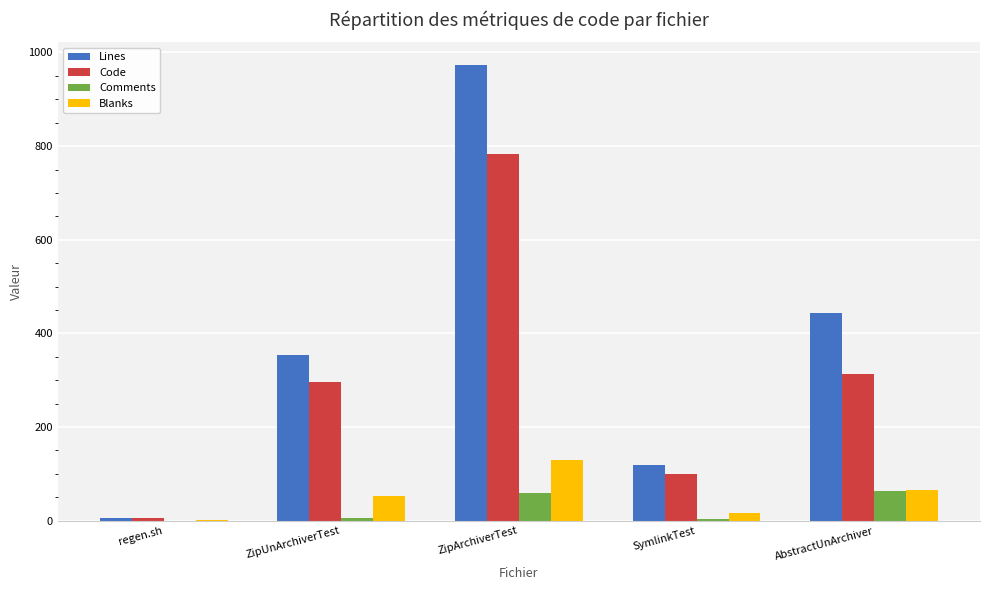

The Blanks series shows 1 at regen.sh. True or false?

True